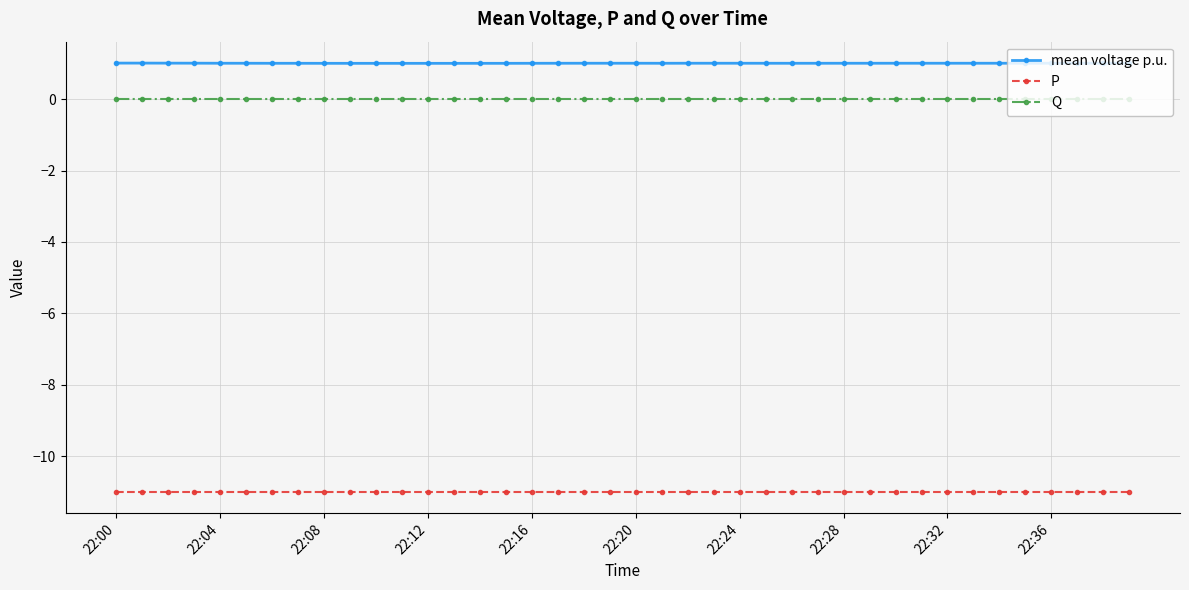

Which series has the largest total across all categories?

mean voltage p.u.